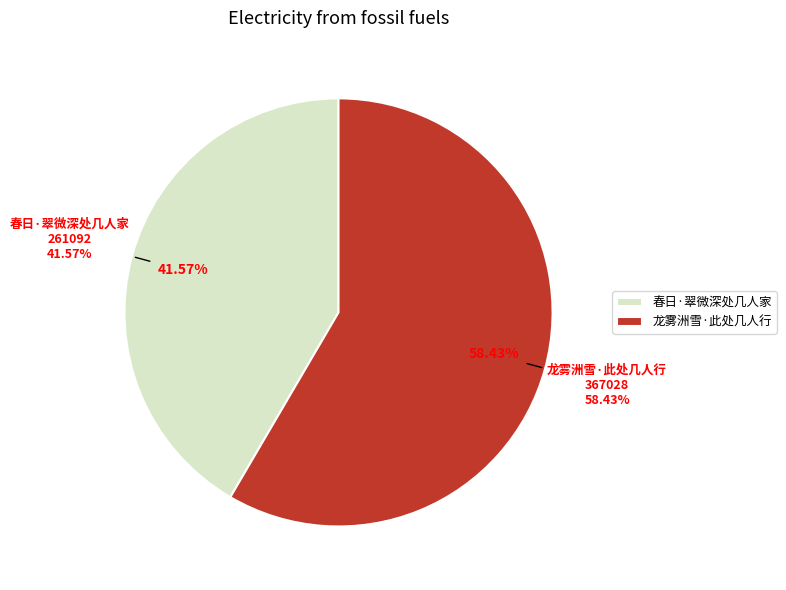

What is the change in value from 春日·翠微深处几人家 to 龙雾洲雪·此处几人行?

+105936